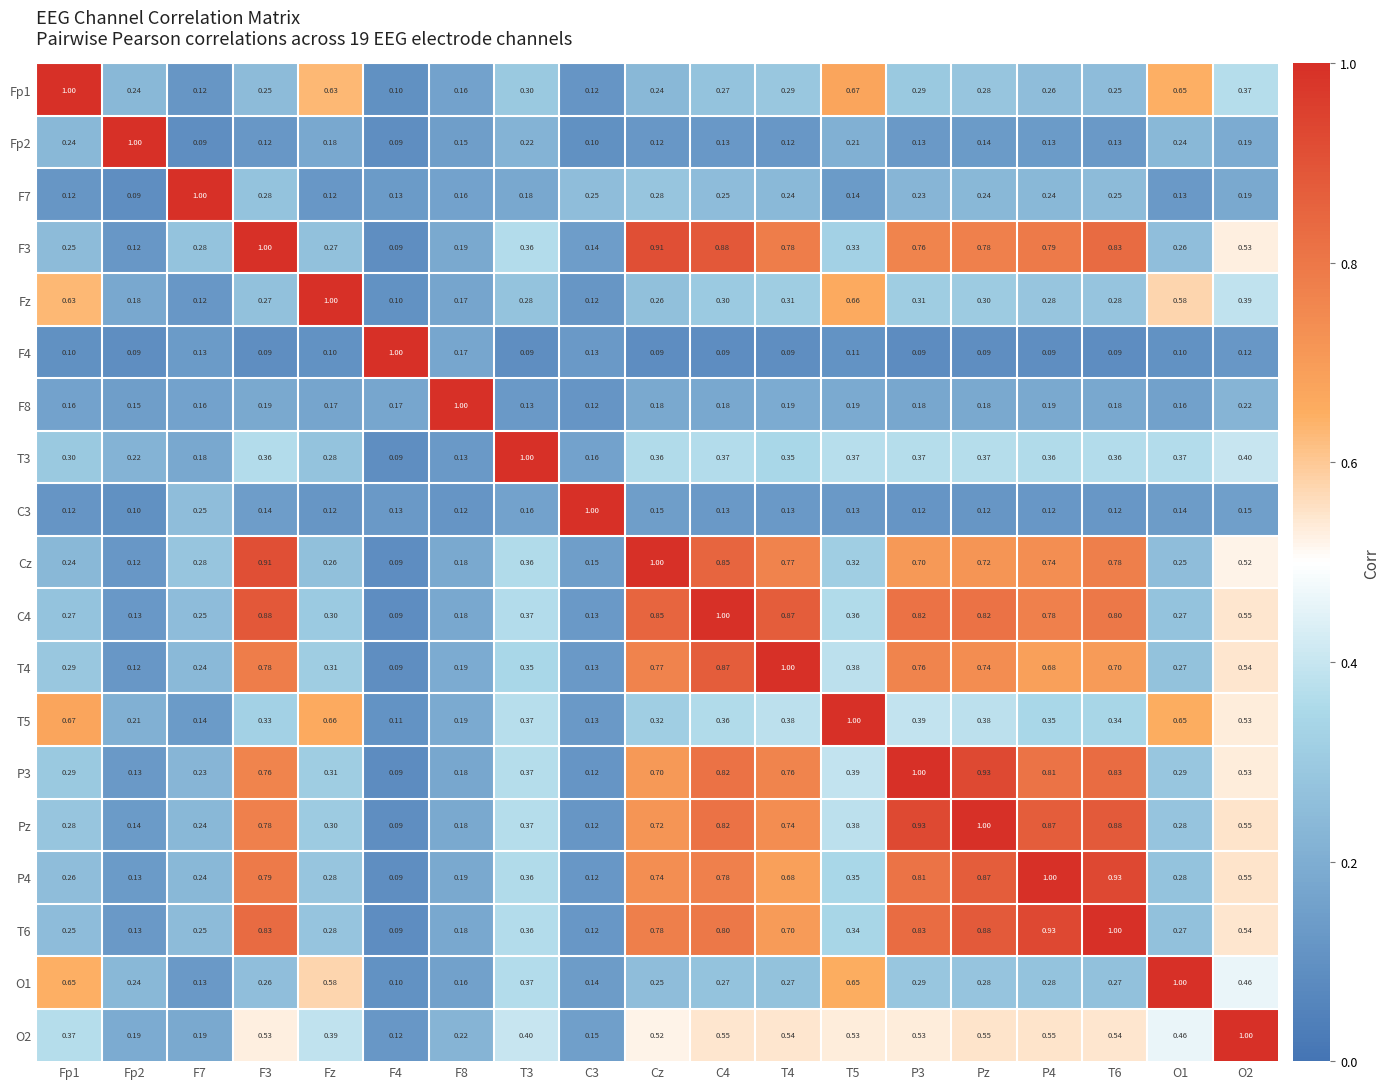

Is the value of T4 at F7 greater than the value of Cz at O2?

No